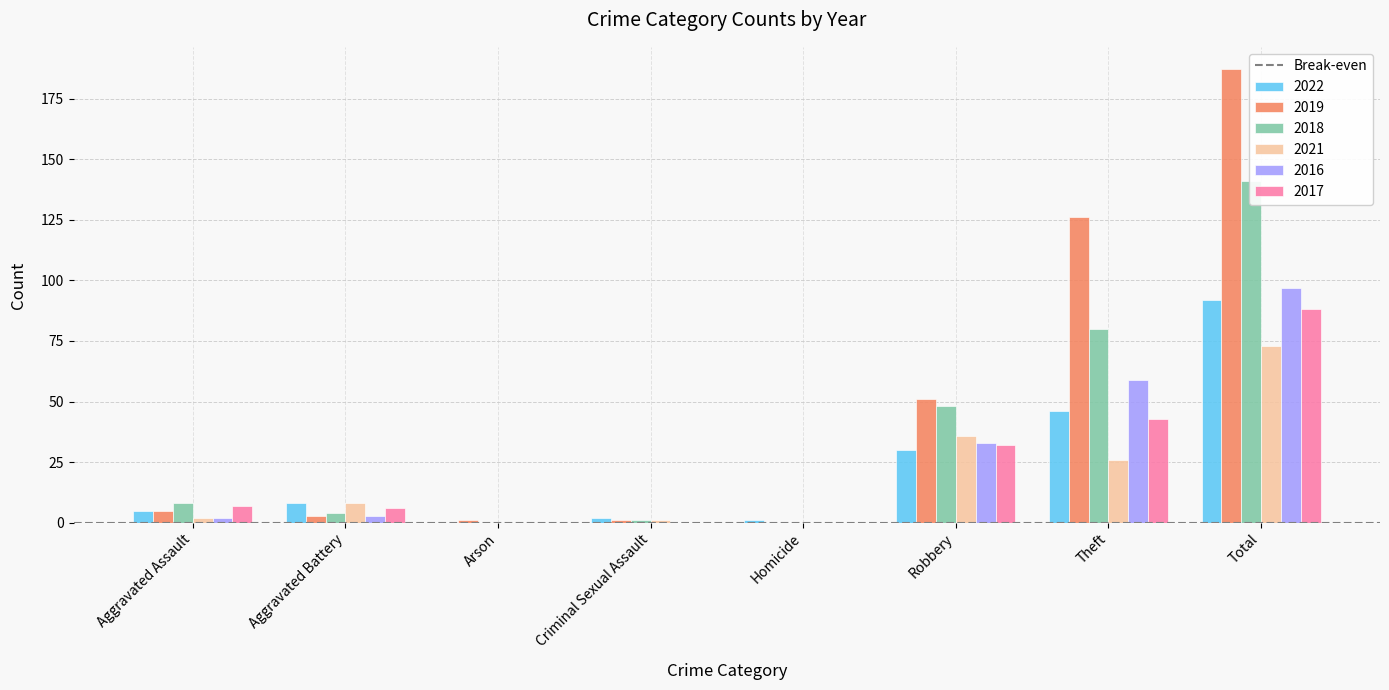

Rank the series by their maximum value, from lowest to highest.

2021, 2017, 2022, 2016, 2018, 2019